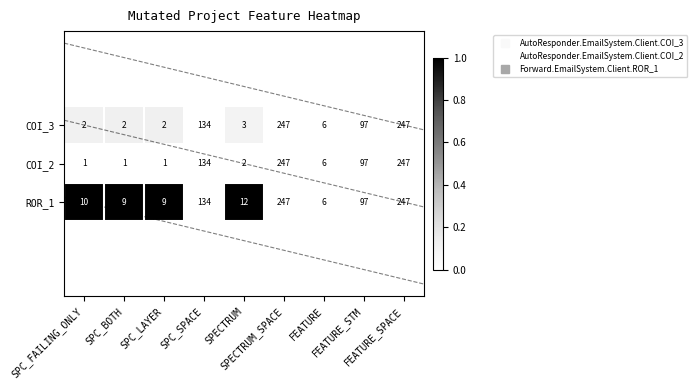

Where is COI_2 nearest to the value 0?

SPC_FAILING_ONLY